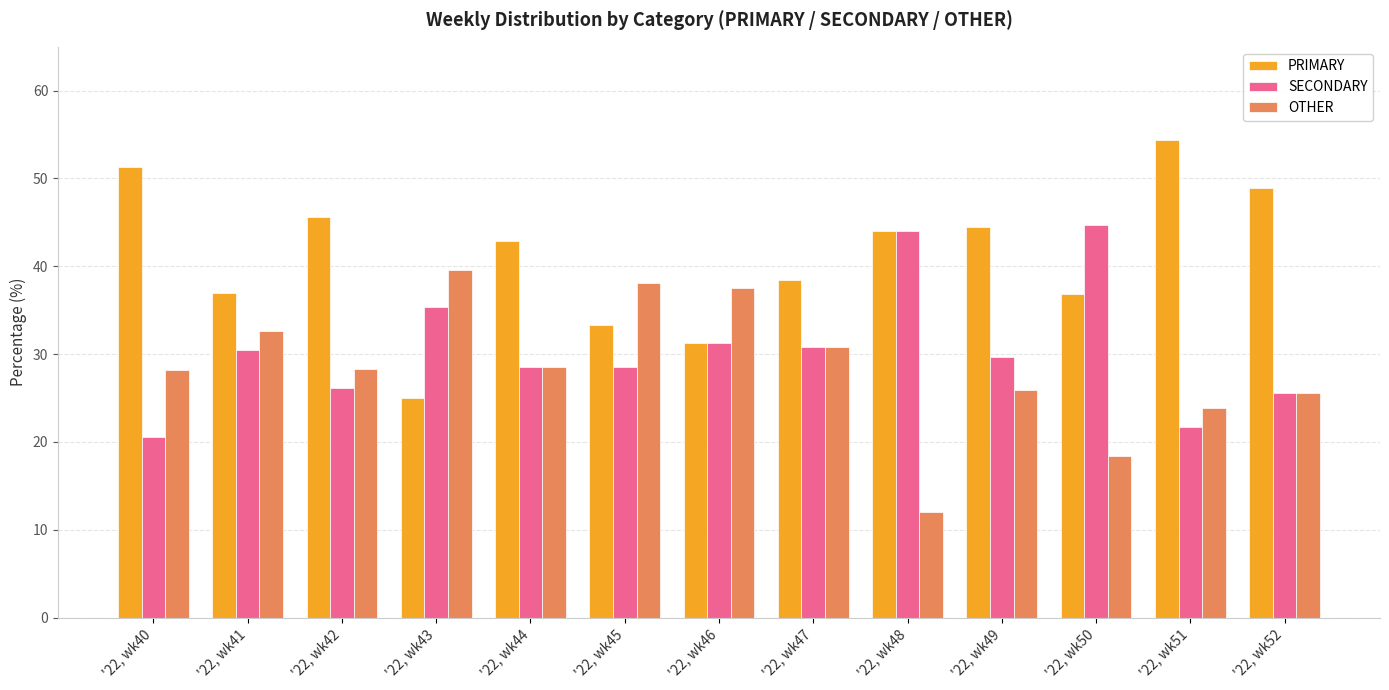

What is the difference between the maximum and minimum values in the OTHER series?

27.6